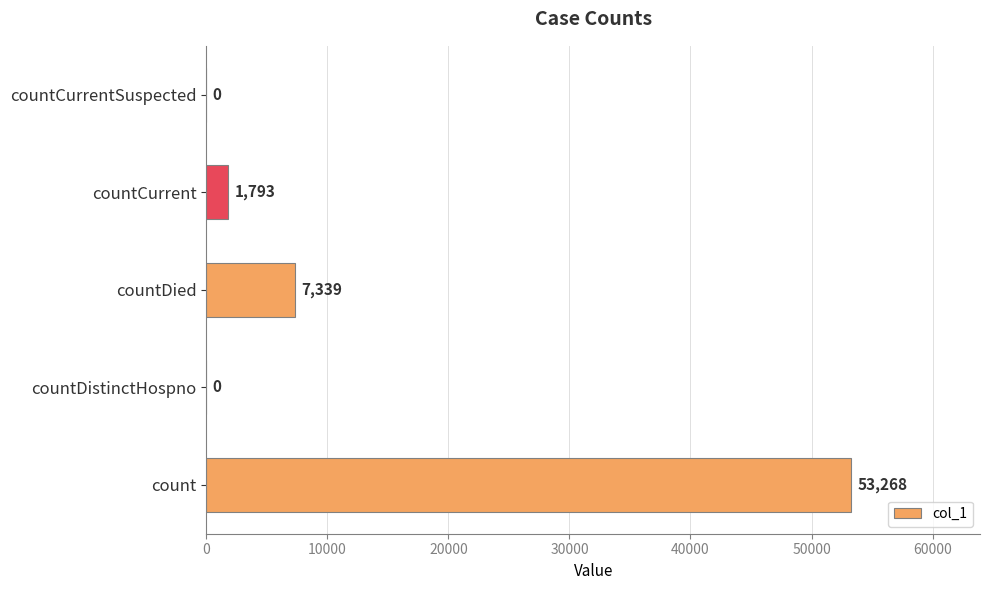

Are the bars horizontal?

Yes